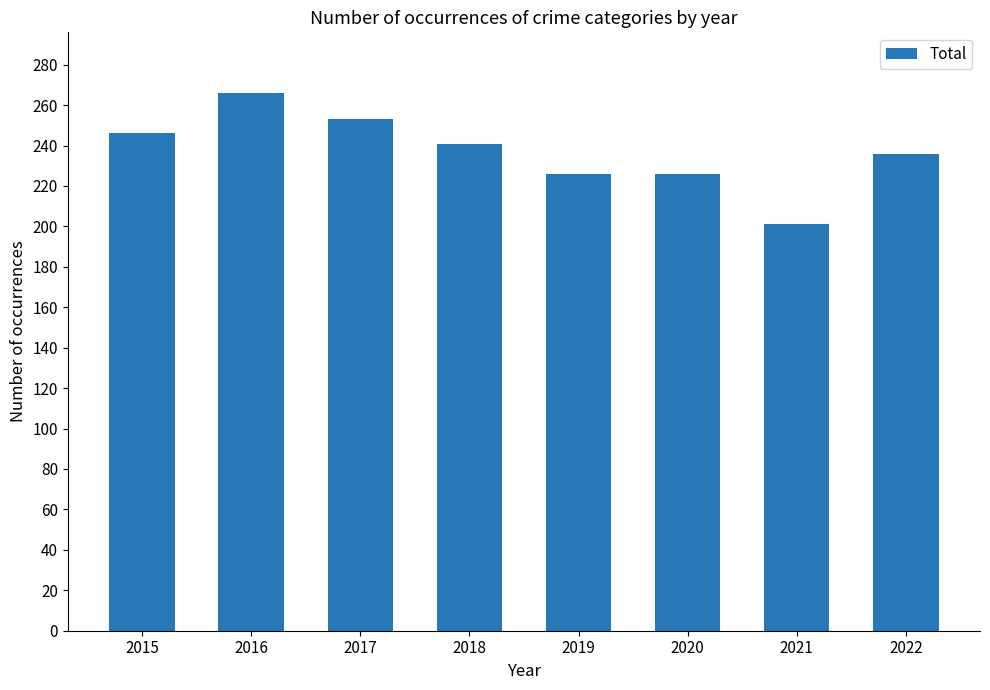

Is it true that the value at 2021 is 323?

False